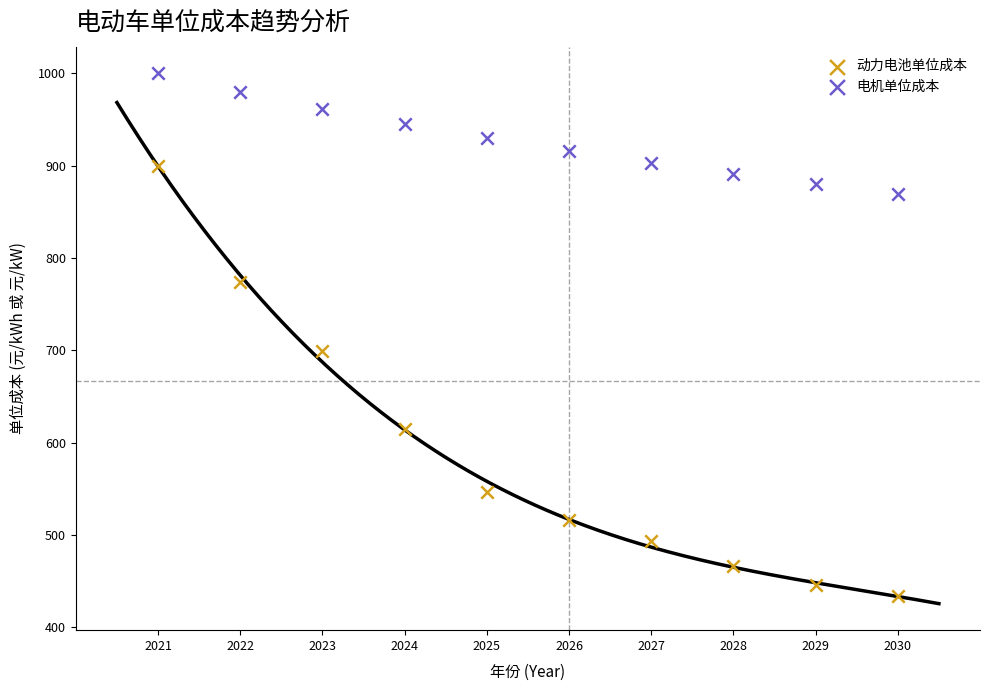

Which series has the largest Y range (max minus min)?

动力电池单位成本